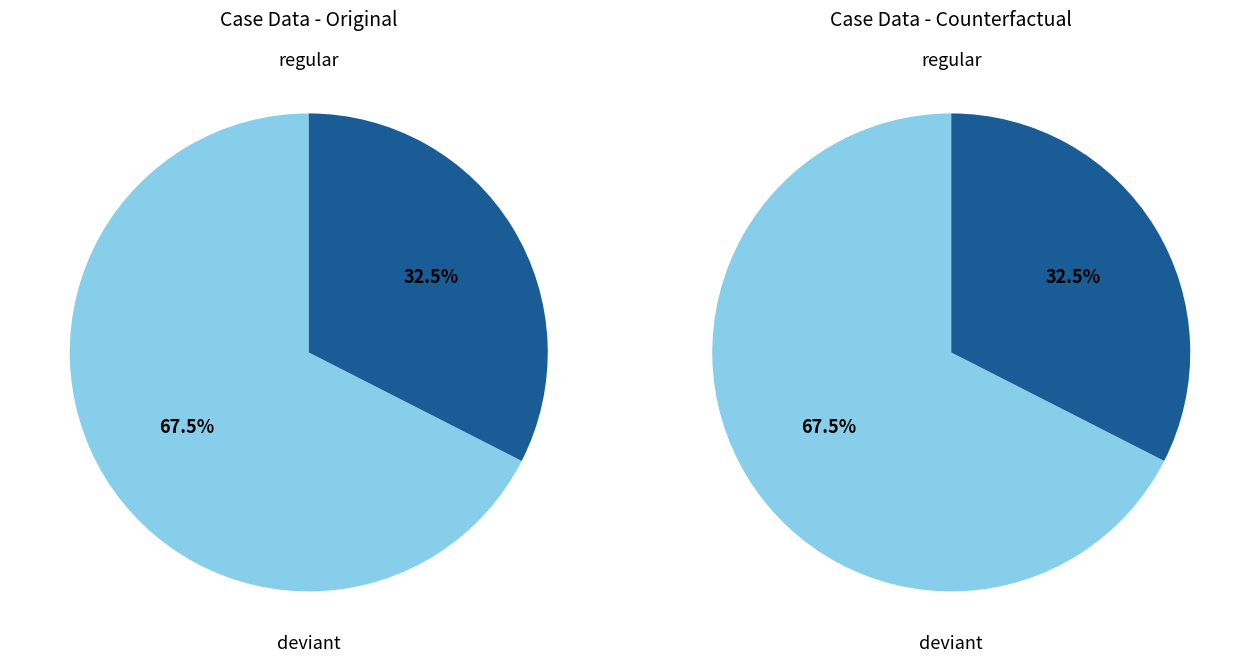

Do regular and deviant together represent more than half of the pie?

Yes